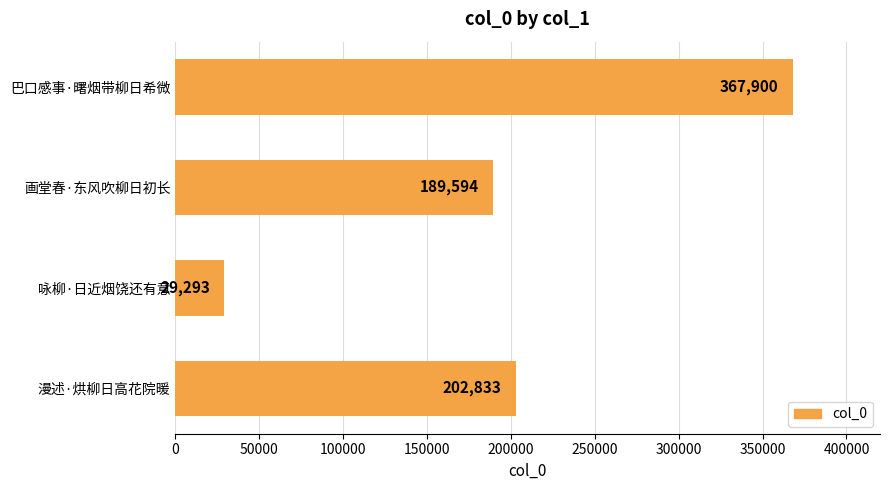

What is the sum of all values?

789620